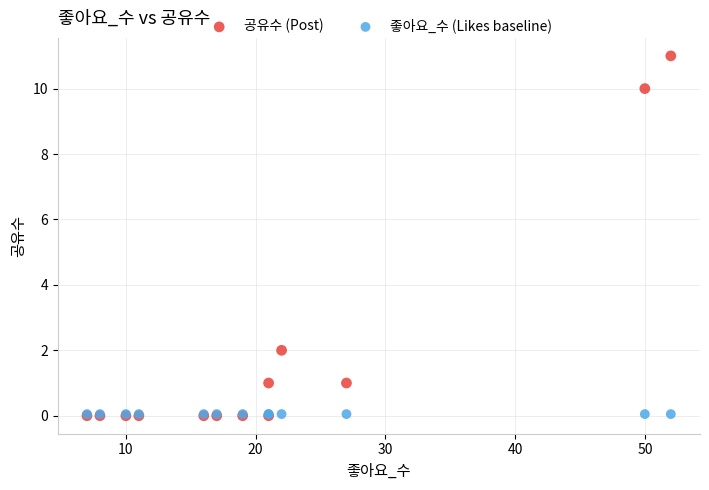

In the 공유수 (Post) series, what Y value is closest to 5?

2.0